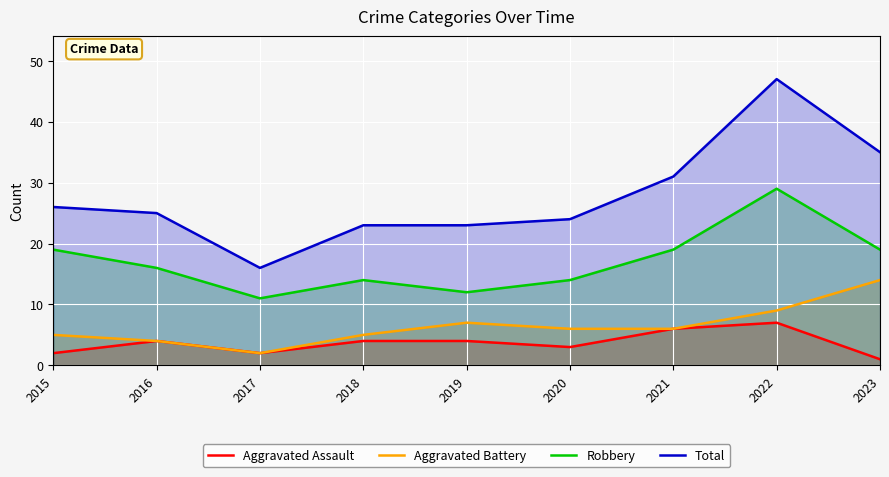

True or false: Aggravated Assault and Aggravated Battery intersect in this chart.

False